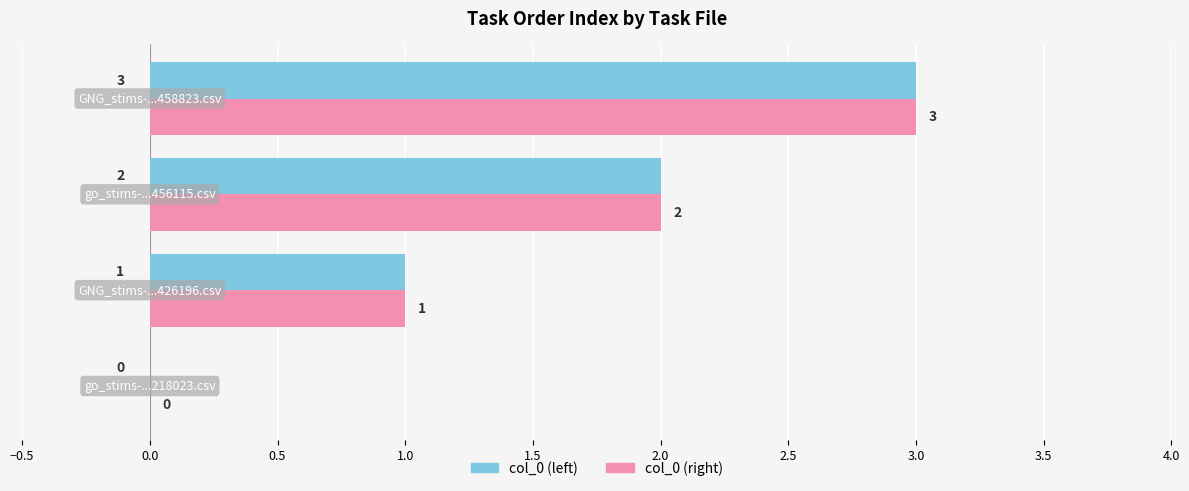

What is the greatest value displayed?

3